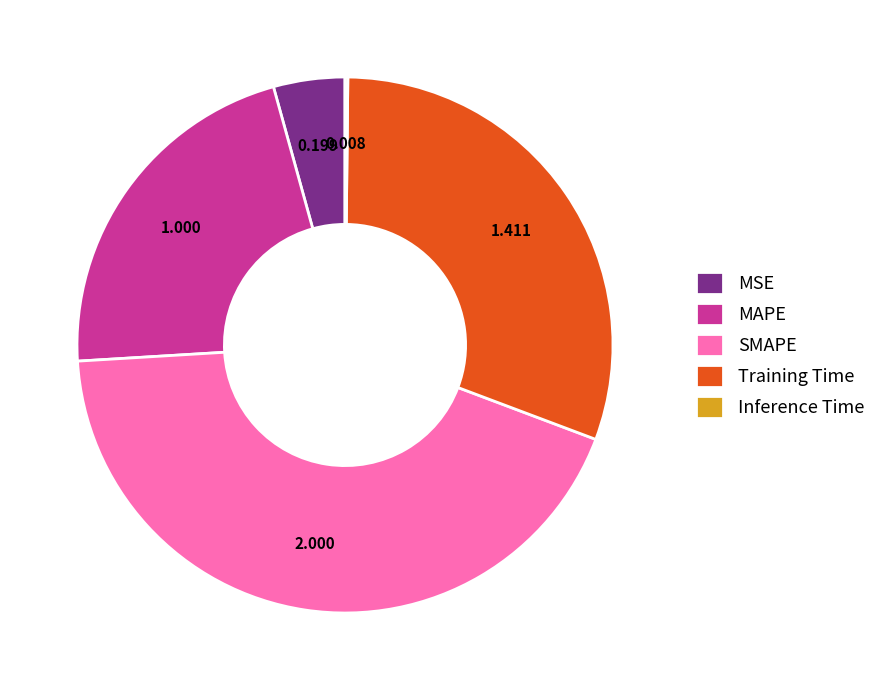

Which category has the biggest portion of the pie?

SMAPE